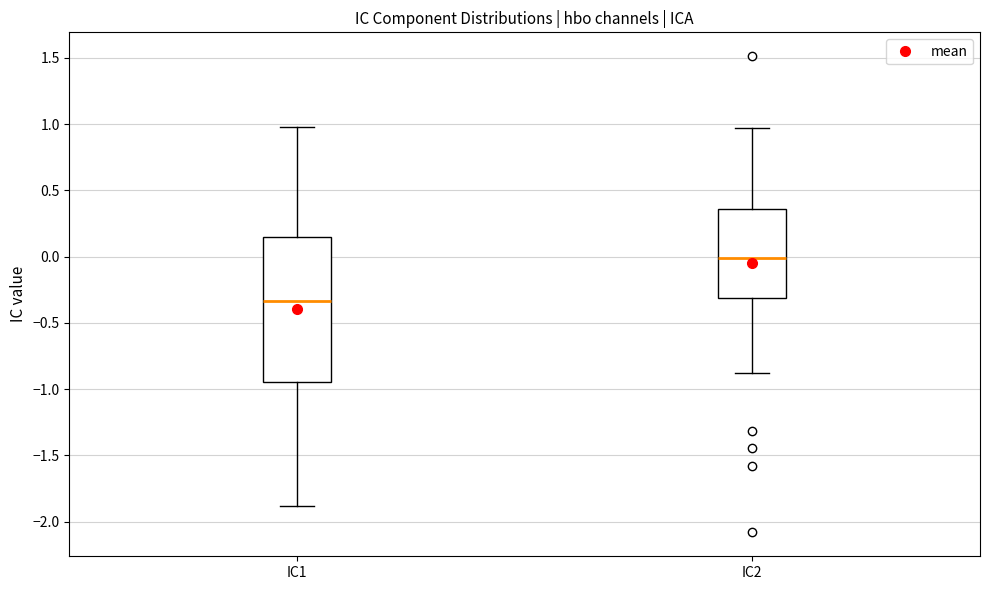

Comparing the boxes themselves (not the whiskers), which one is the tallest?

IC1